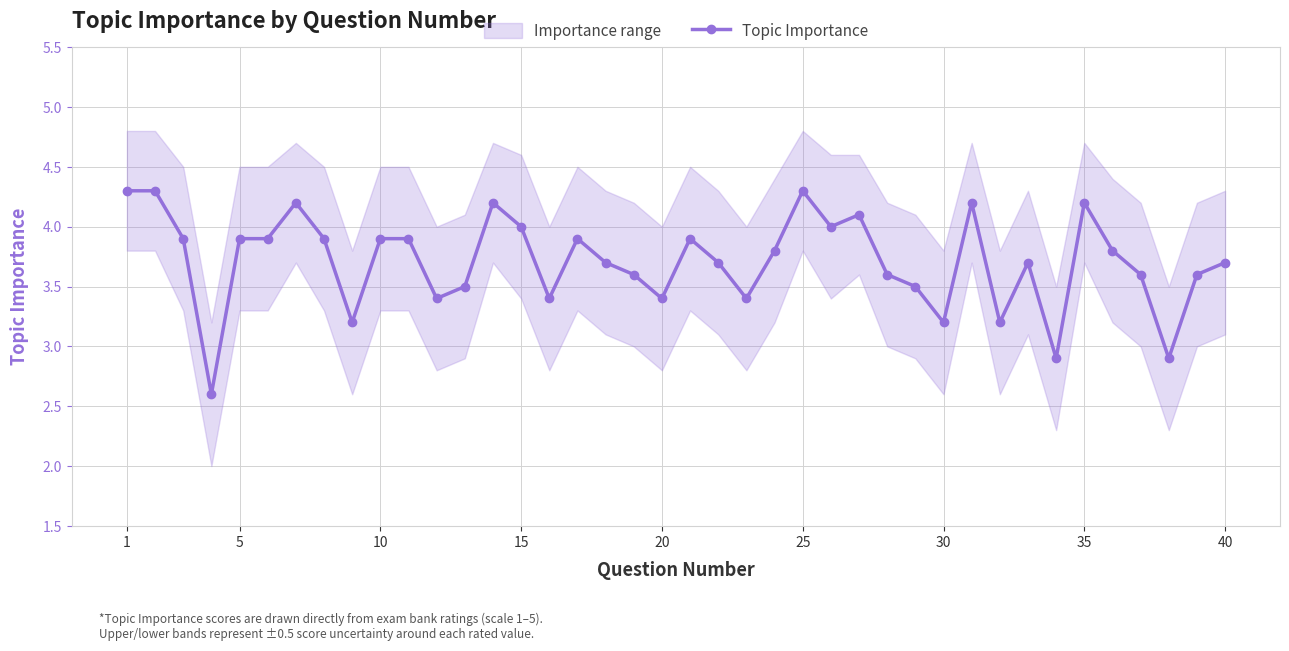

What is the difference between the maximum and minimum values?

1.7